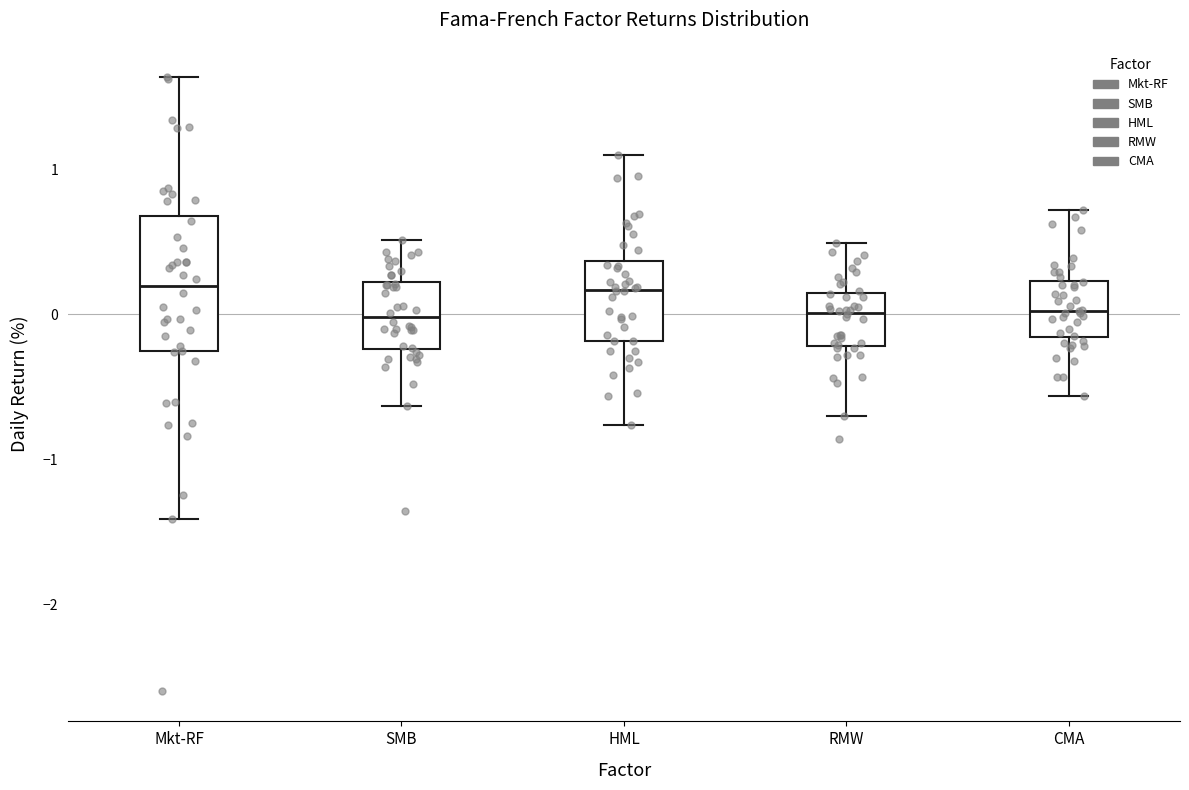

Where does the upper whisker of the box for Mkt-RF end on the y-axis? The values are not printed on the chart, so give them approximately, as read against the axis.

1.6